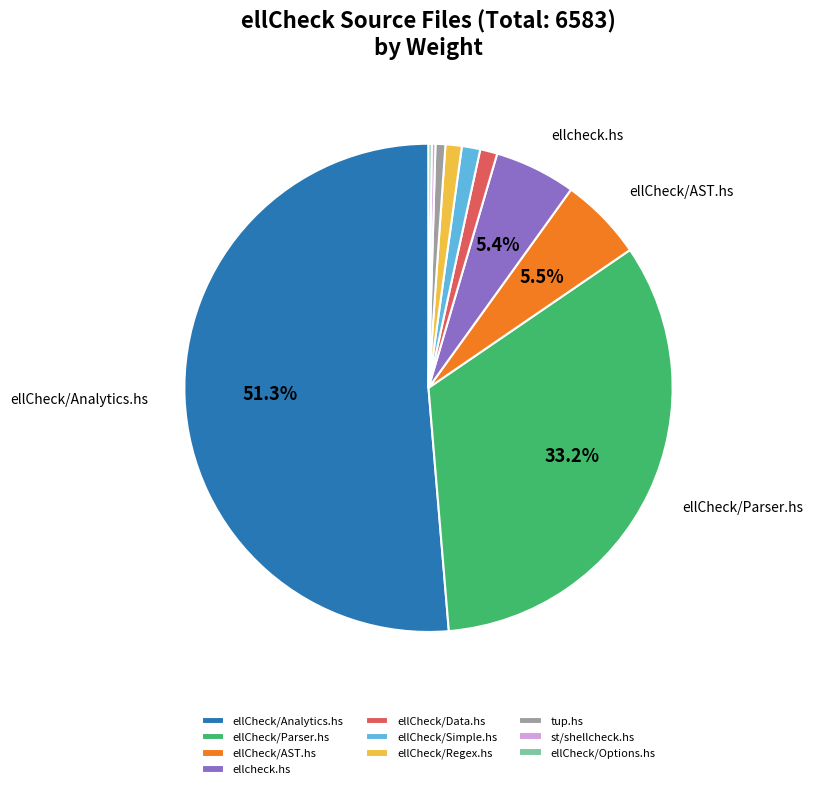

Does ellCheck/Analytics.hs account for over 50% of the chart?

Yes